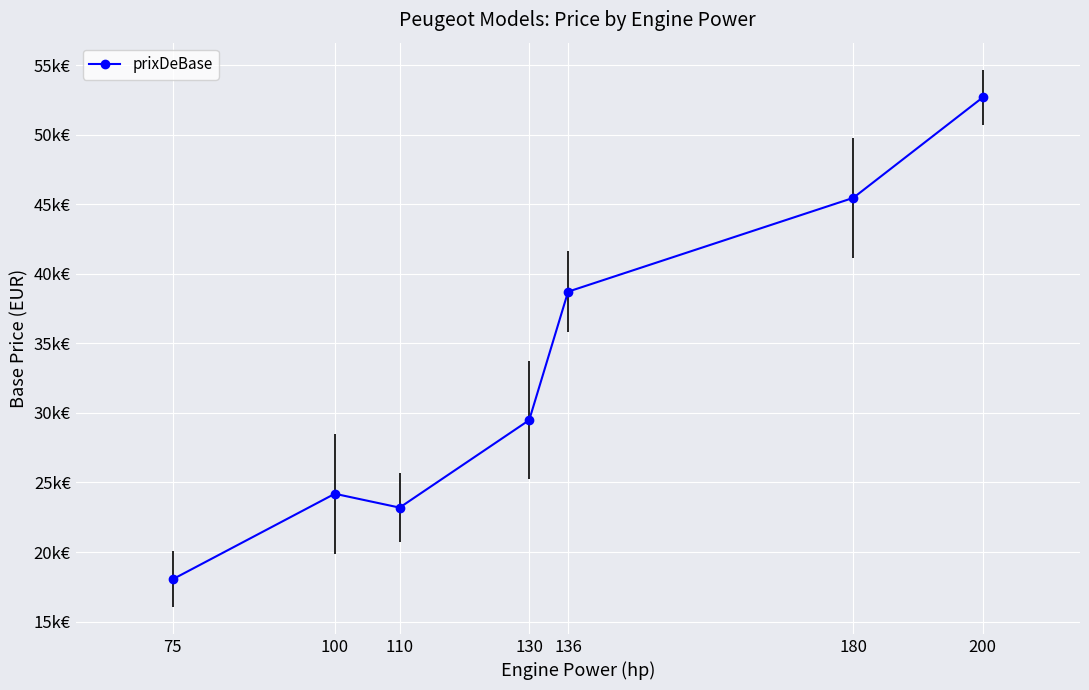

How many data points are above 29484?

4